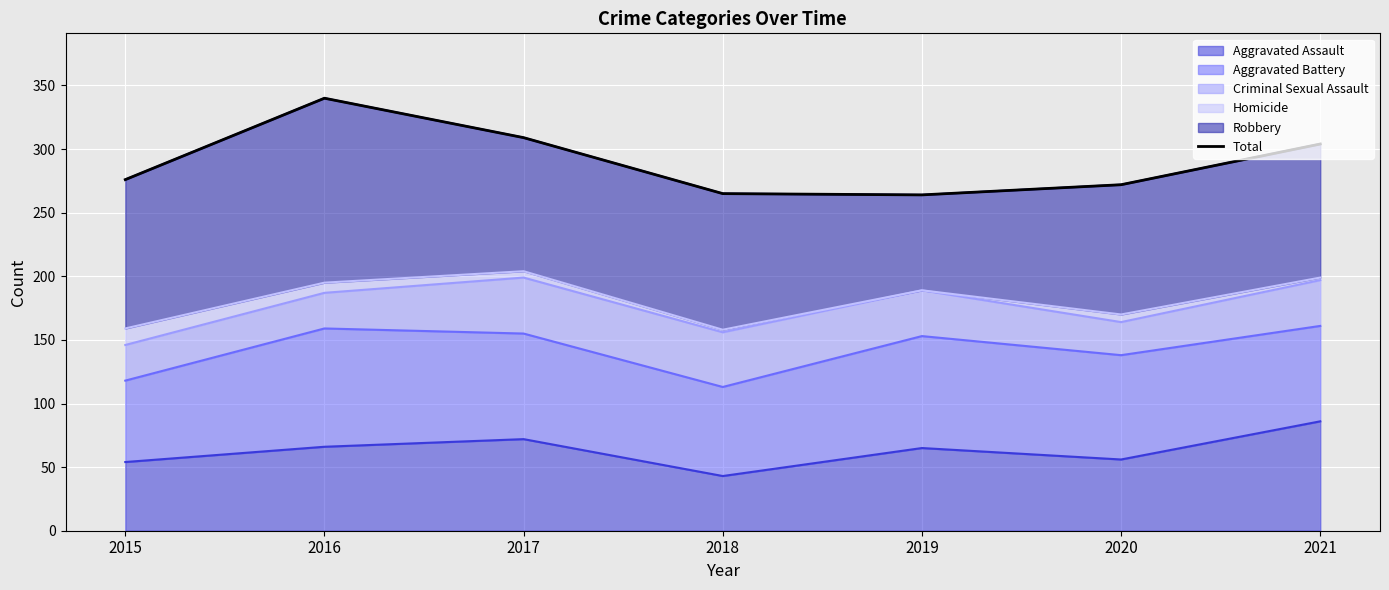

How many lines are shown in the chart?

1